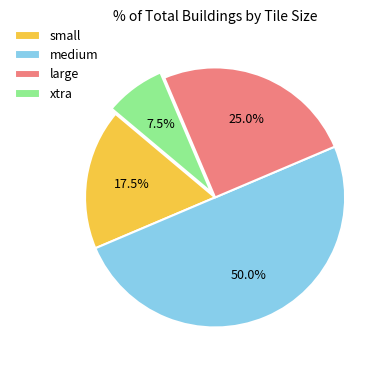

Rank the categories by value from lowest to highest.

xtra, small, large, medium